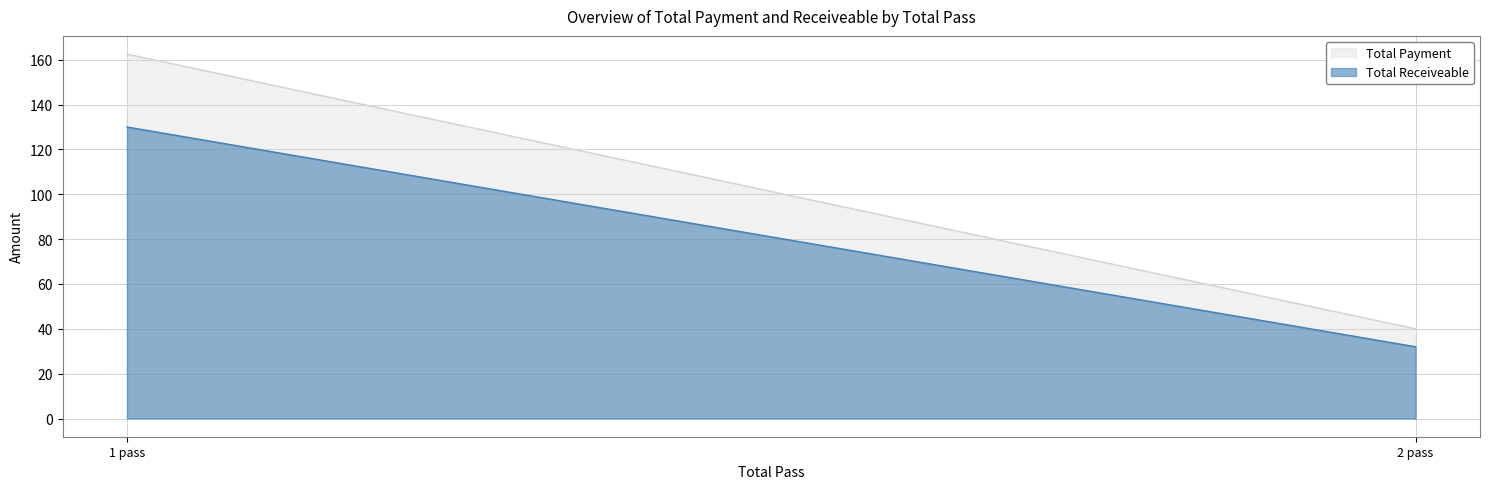

Does the chart display data point markers on the line(s)?

No